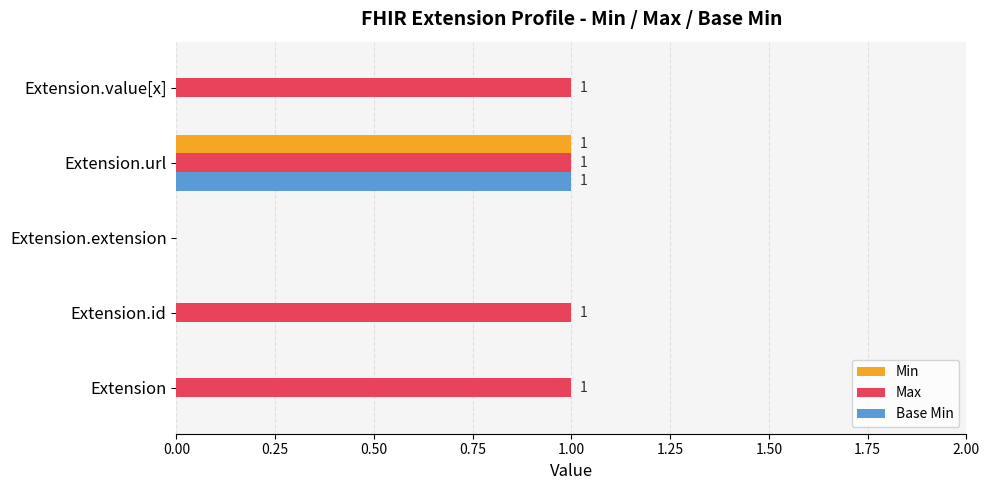

Which category has the highest value in the Base Min series?

Extension.url